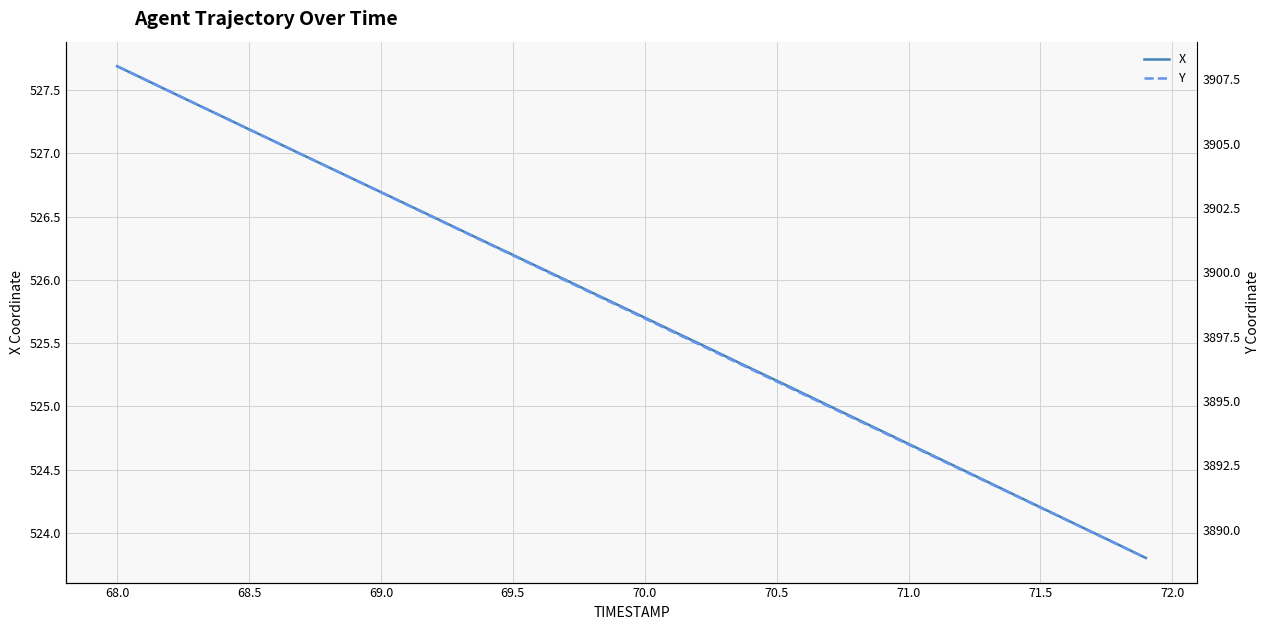

At how many categories does at least one series exceed 2125?

40